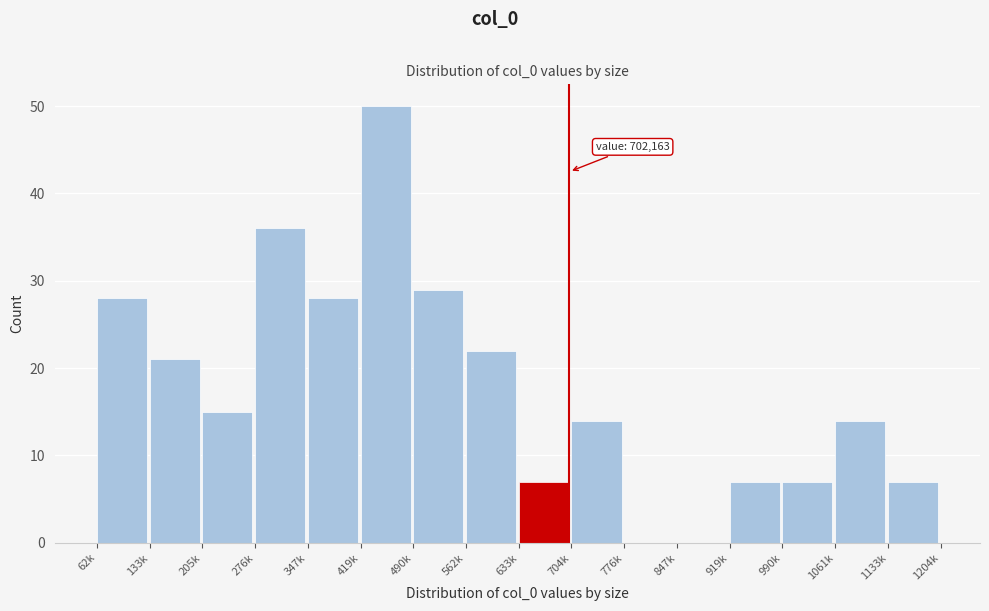

Reading left to right, transcribe all the data shown in this chart.

62k=28	133k=21	205k=15	276k=36	347k=28	419k=50	490k=29	562k=22	633k=7	704k=14	776k=0	847k=0	919k=7	990k=7	1061k=14	1133k=7